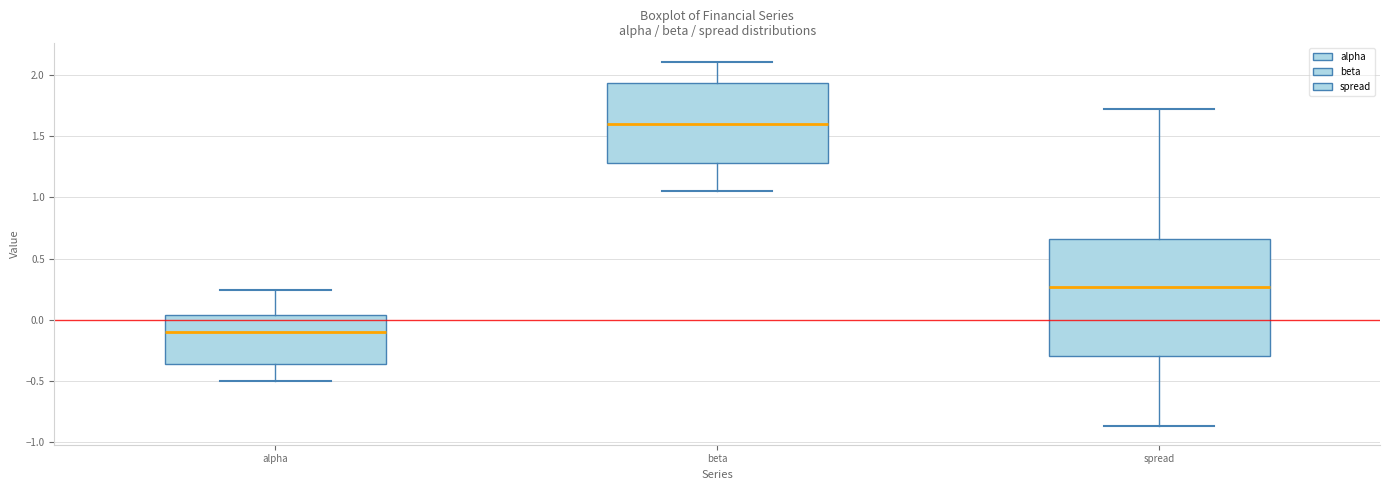

Comparing the boxes themselves (not the whiskers), which one is the tallest?

spread